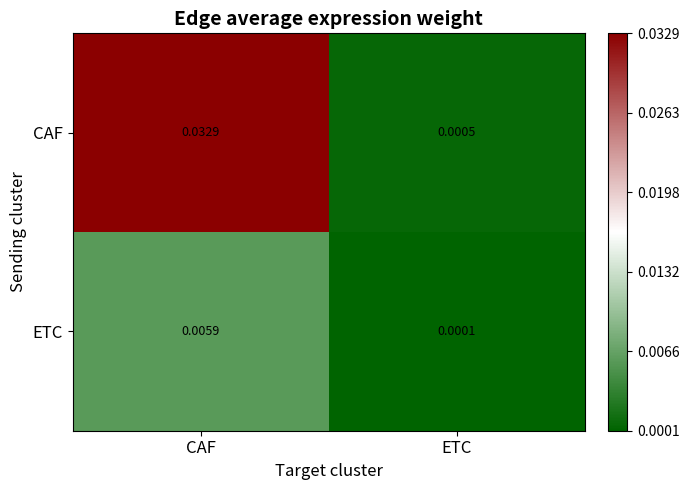

Rank the series by their maximum value, from lowest to highest.

ETC, CAF